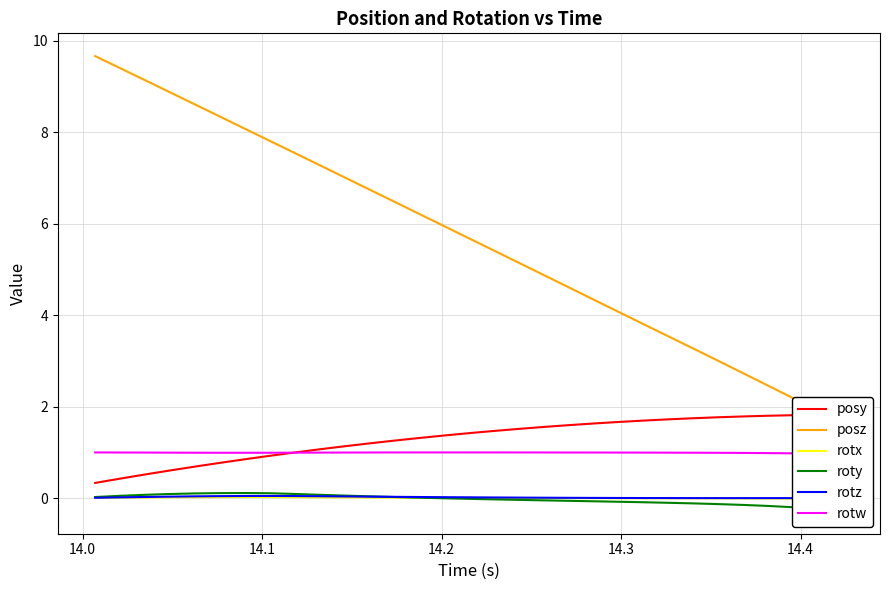

True or false: roty has a value of -0.2 at 24.

False